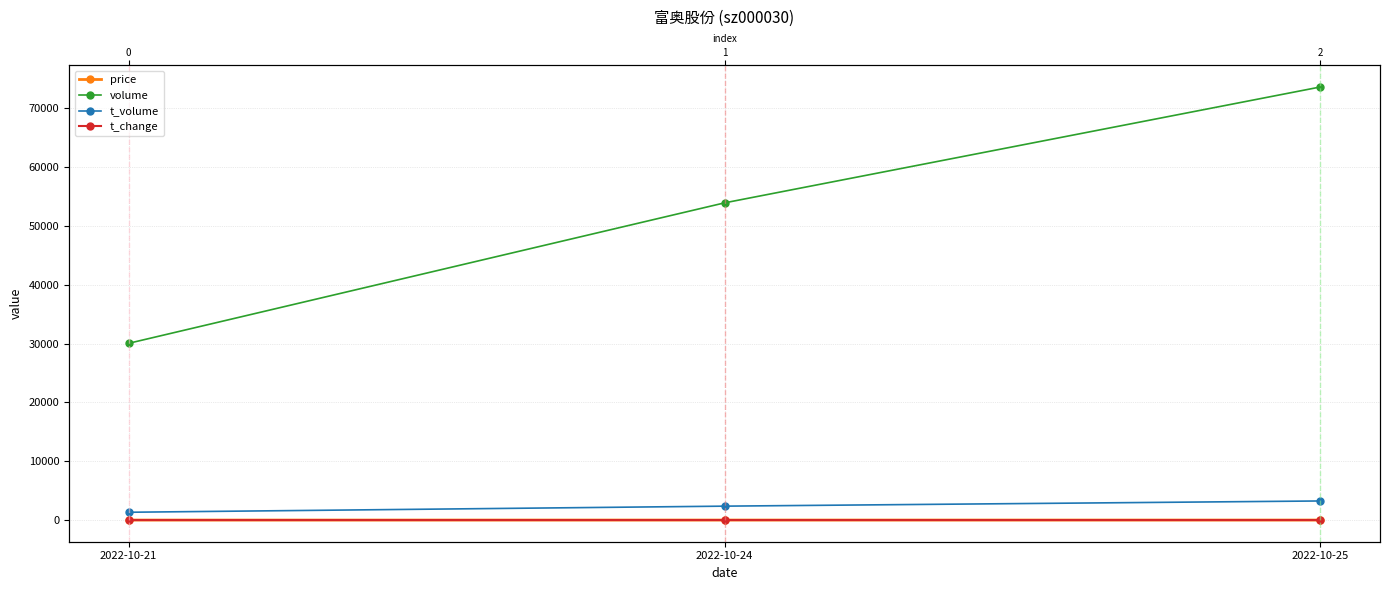

The value of t_volume at 2022-10-21 is 1328.0. True or false?

True